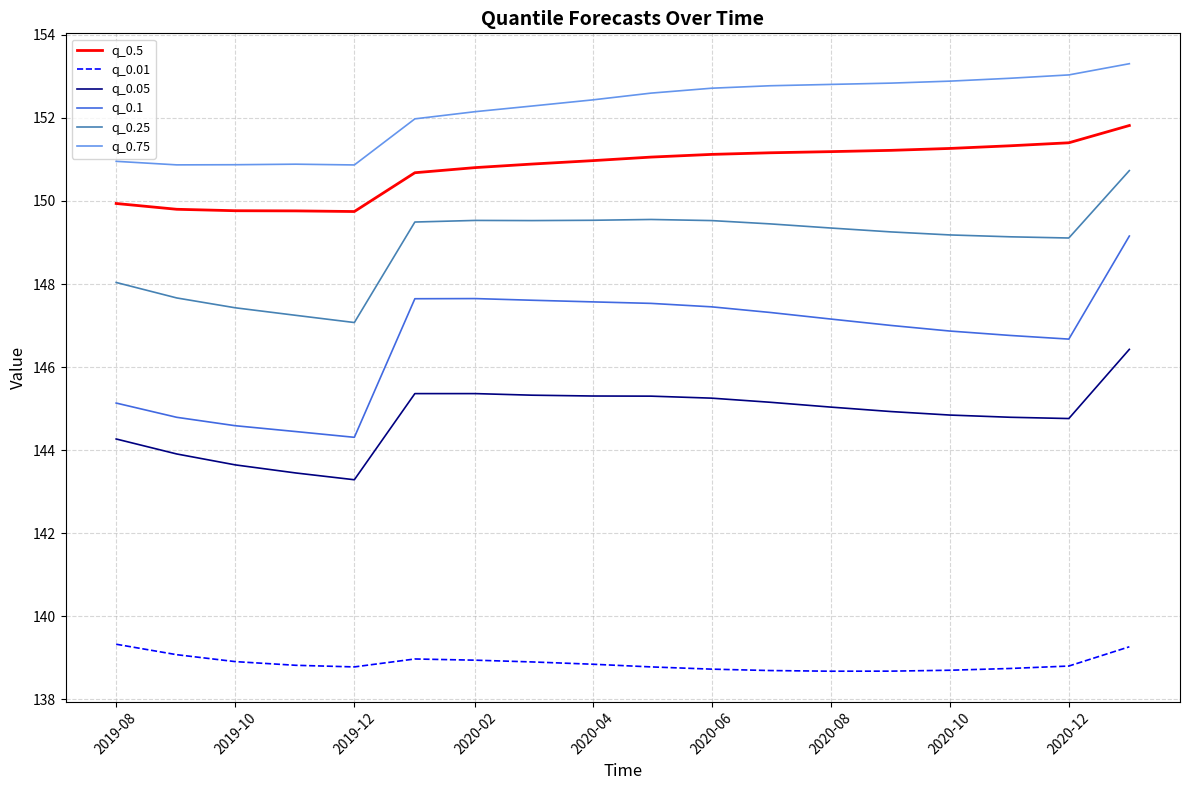

Which series has the widest spread of values?

q_0.1